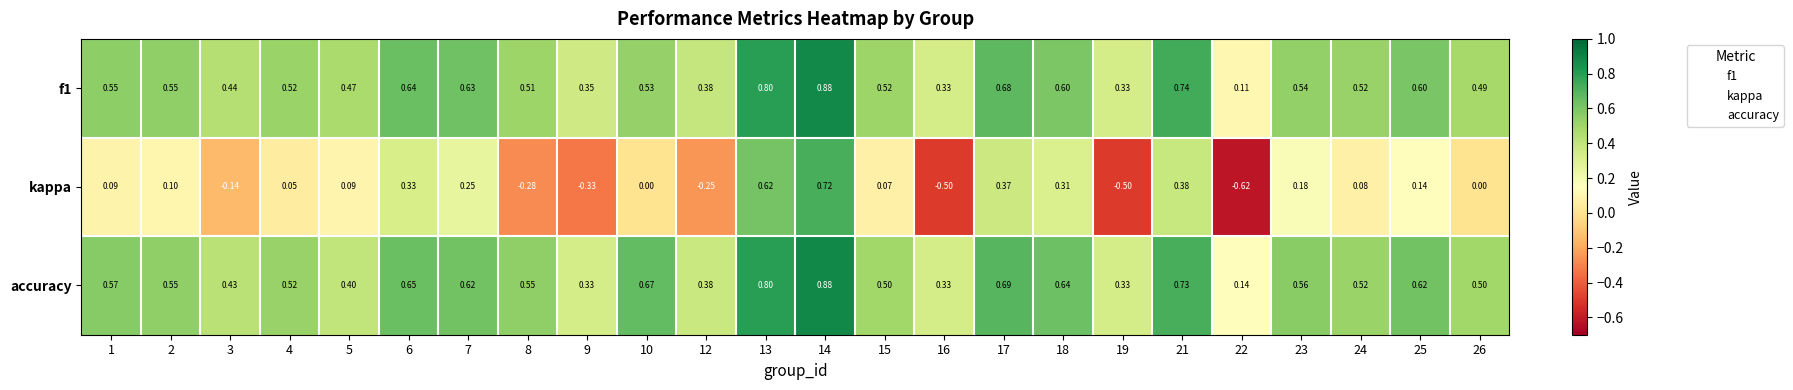

Which series has the largest range (max minus min)?

kappa